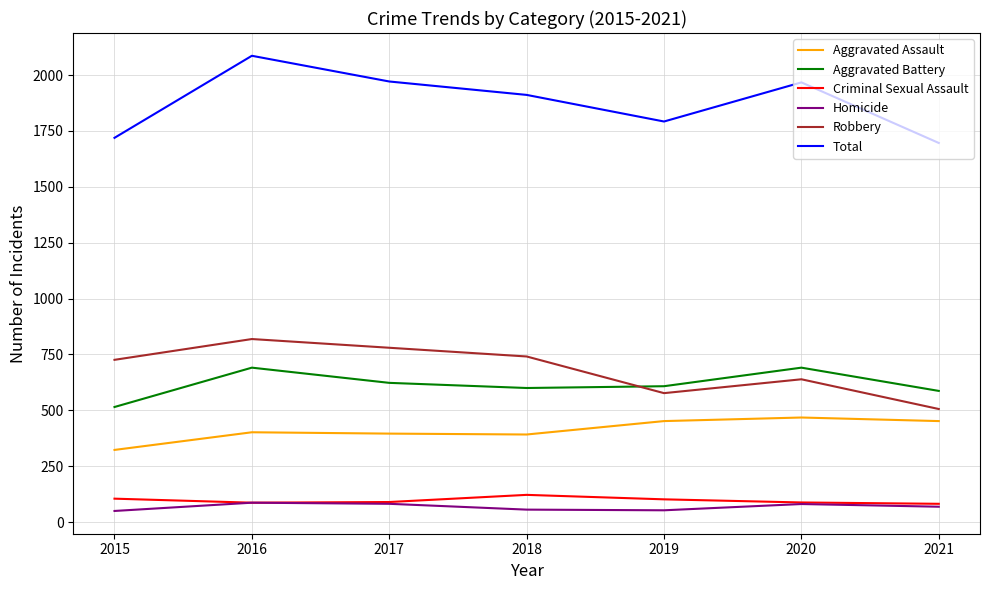

Is the value of Robbery at 2021 greater than the value of Homicide at 2020?

Yes